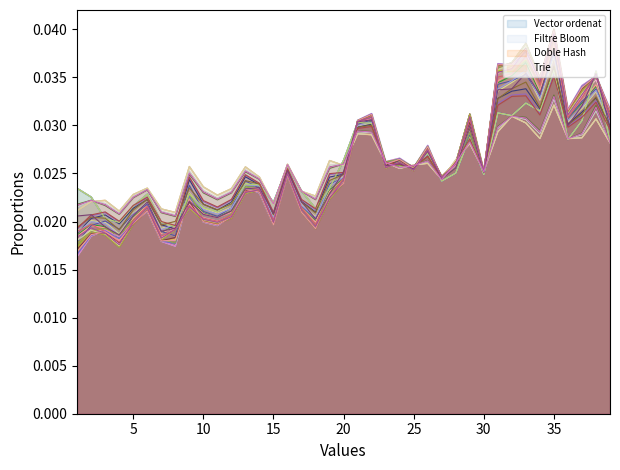

True or false: Filtre Bloom has more than 2 interior local peaks.

True